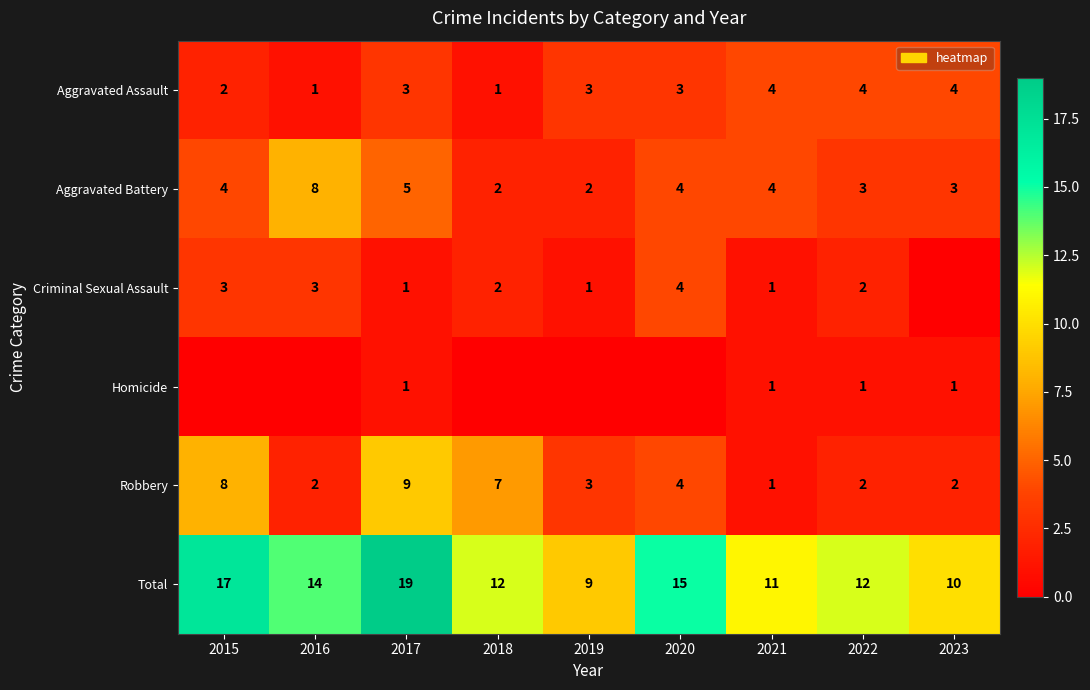

Is the value of Homicide at 2017 greater than the value of Total at 2016?

No